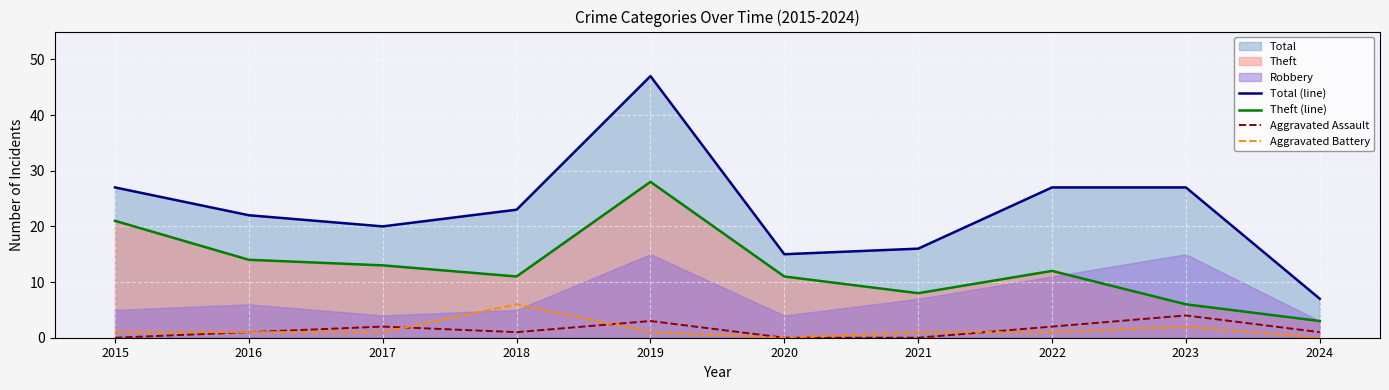

Which category has the highest value across all series?

2019